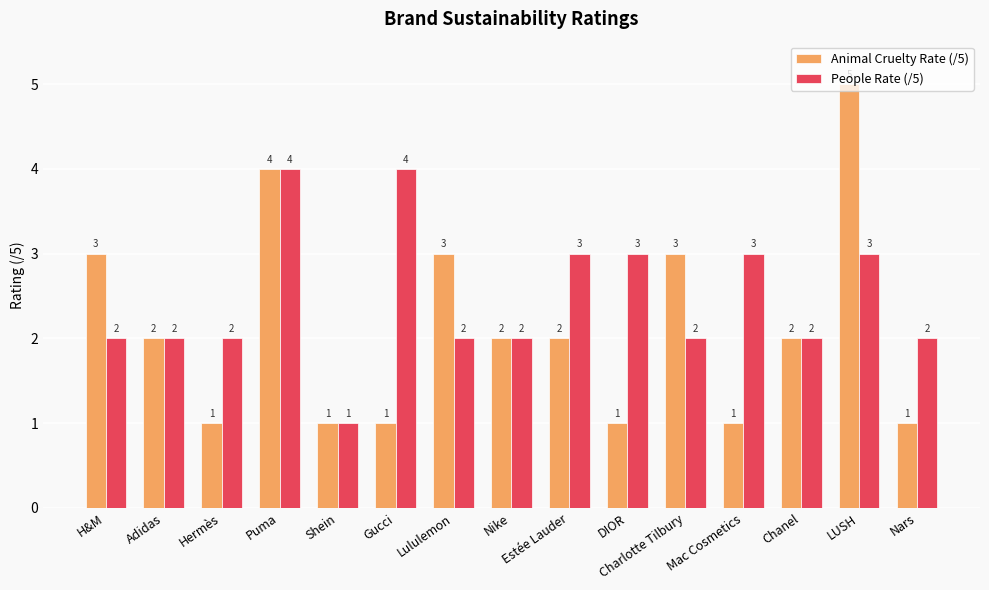

How many data points in Animal Cruelty Rate (/5) are less than 2?

6